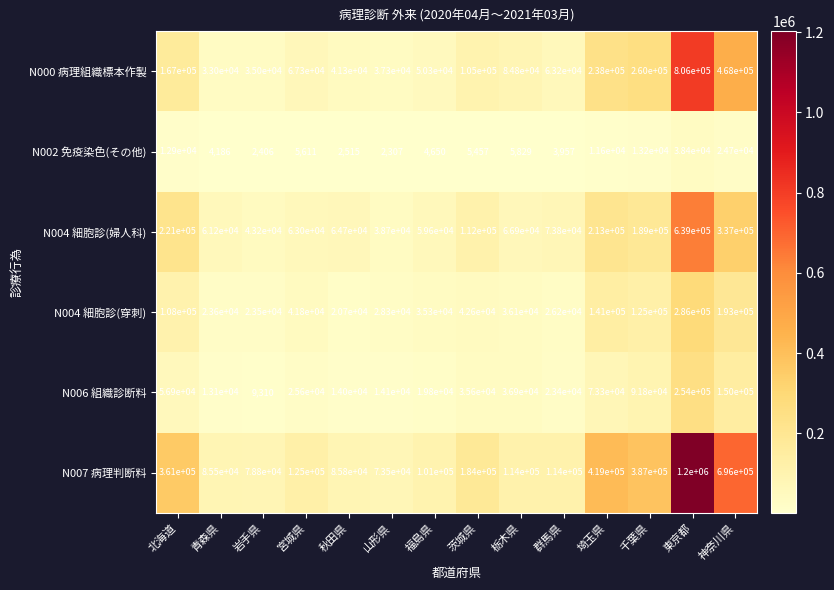

How many values in the N002 免疫染色(その他) series are below 5611?

7